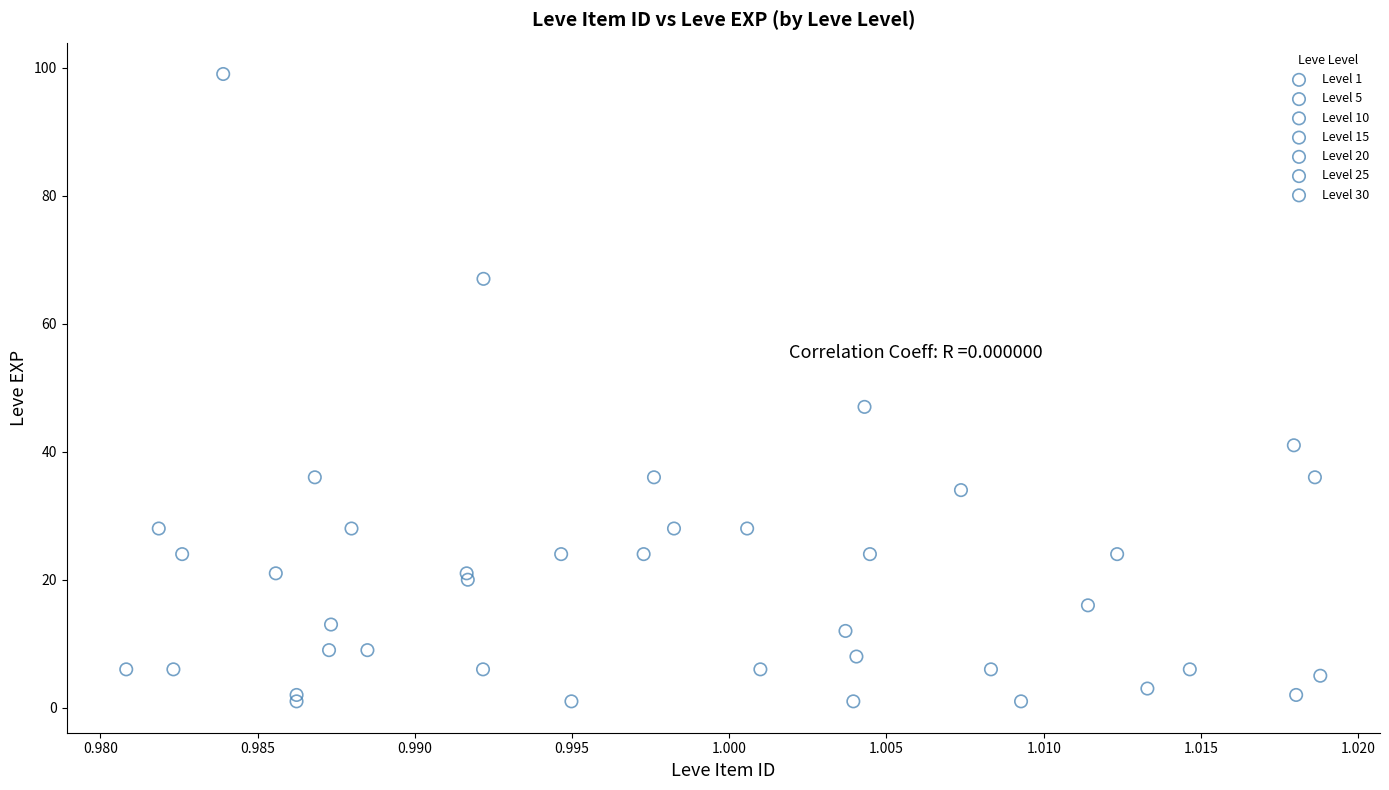

Which series contains the highest Y value?

Level 30